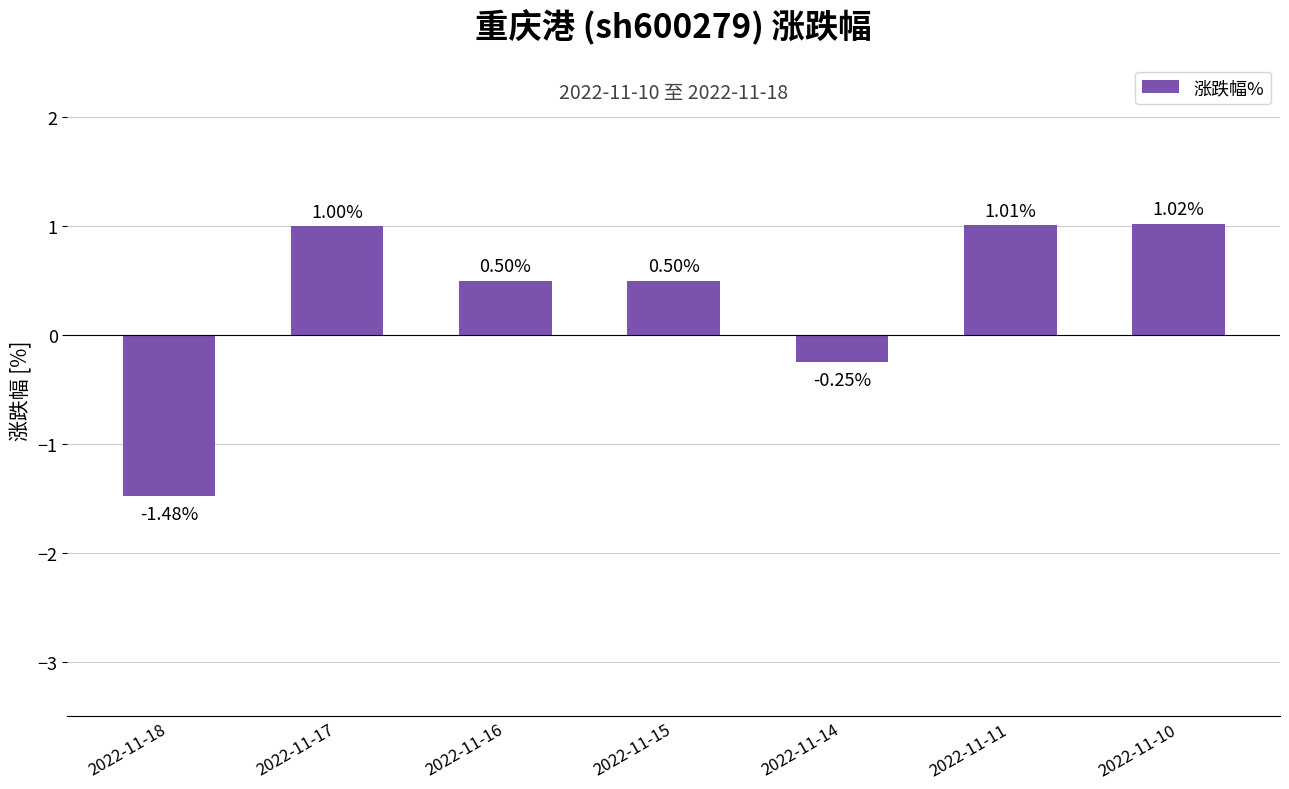

True or false: the data shows 0.7 at 2022-11-15.

False